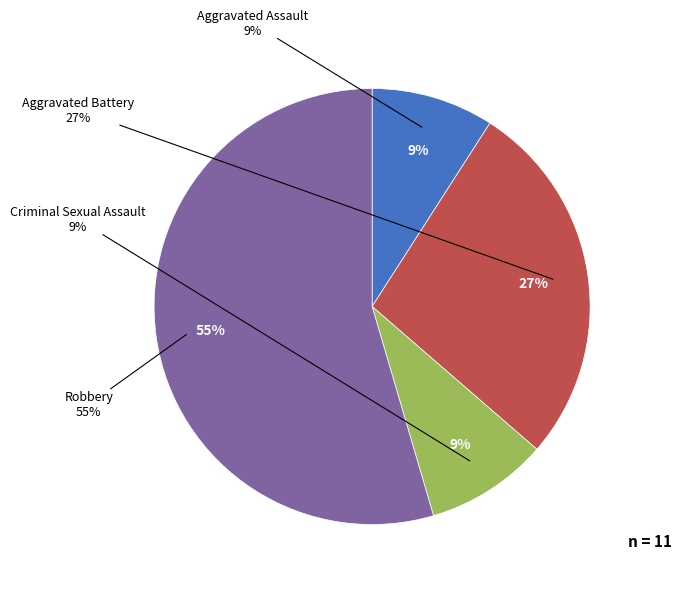

Which category accounts for the majority?

Robbery